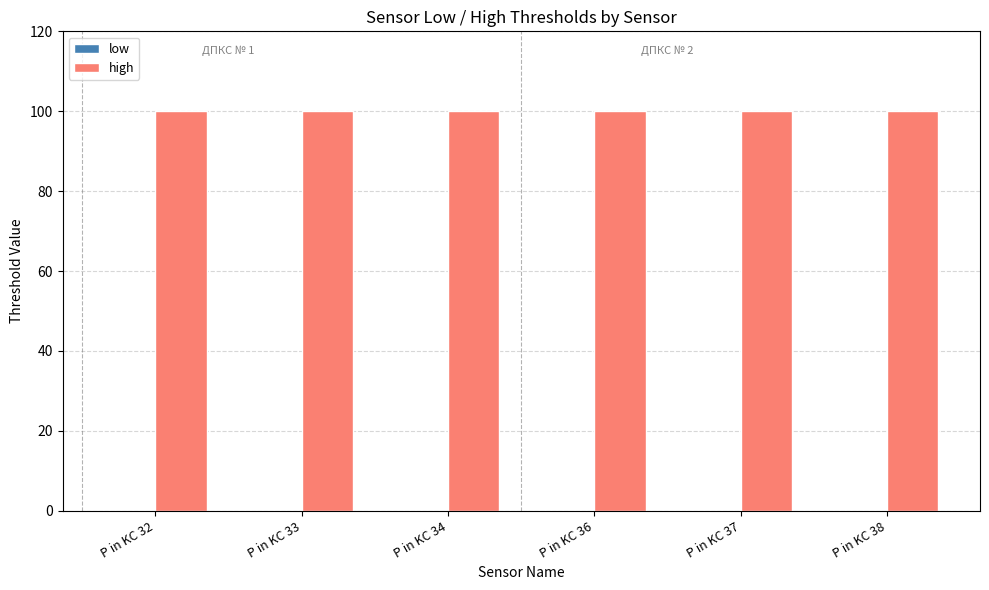

What is the value of the high bar at the 4th from the left?

100